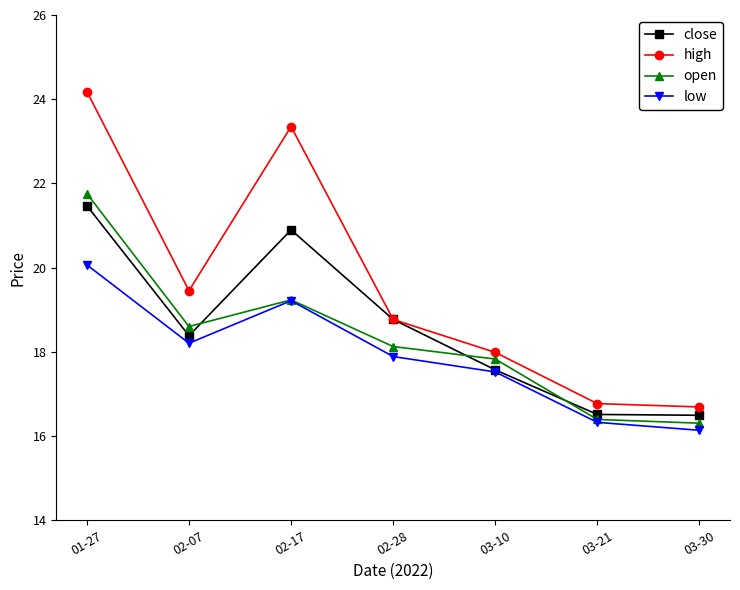

The value of open at 03-10 is 17.8. True or false?

True